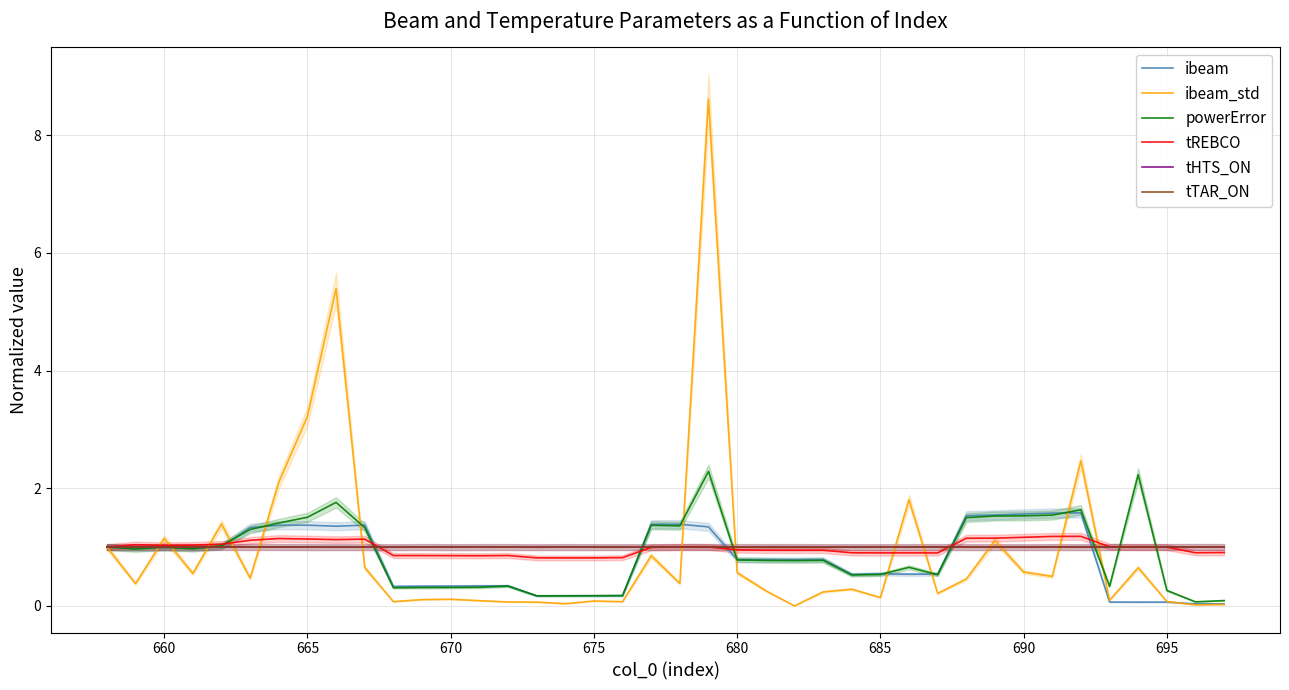

Which series has the largest total across all categories?

tHTS_ON